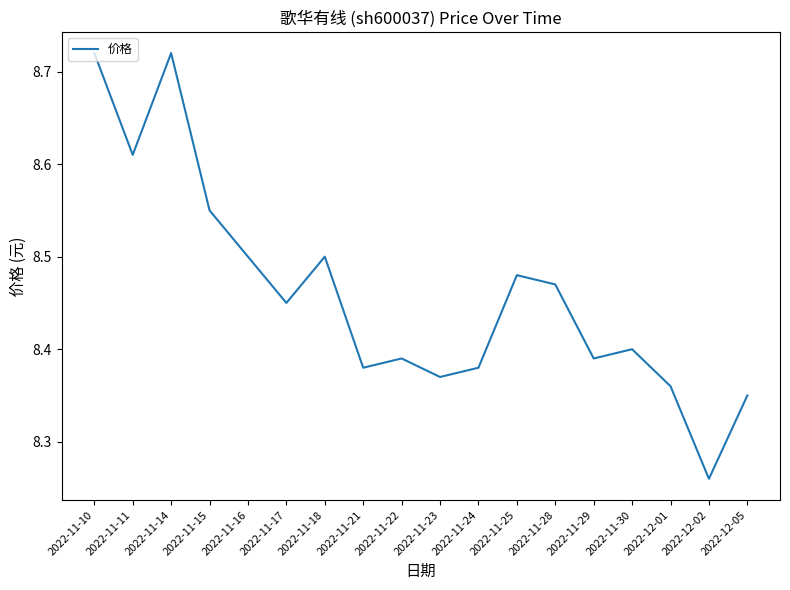

Where is the first local maximum?

2022-11-14